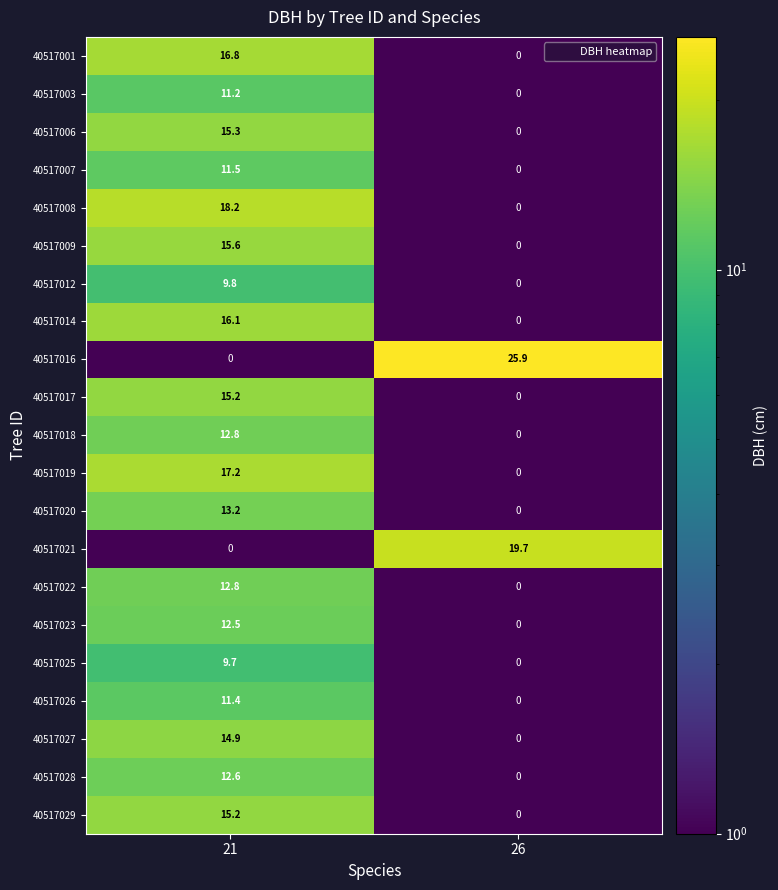

Between 21 and 26, which series saw the biggest shift?

40517016